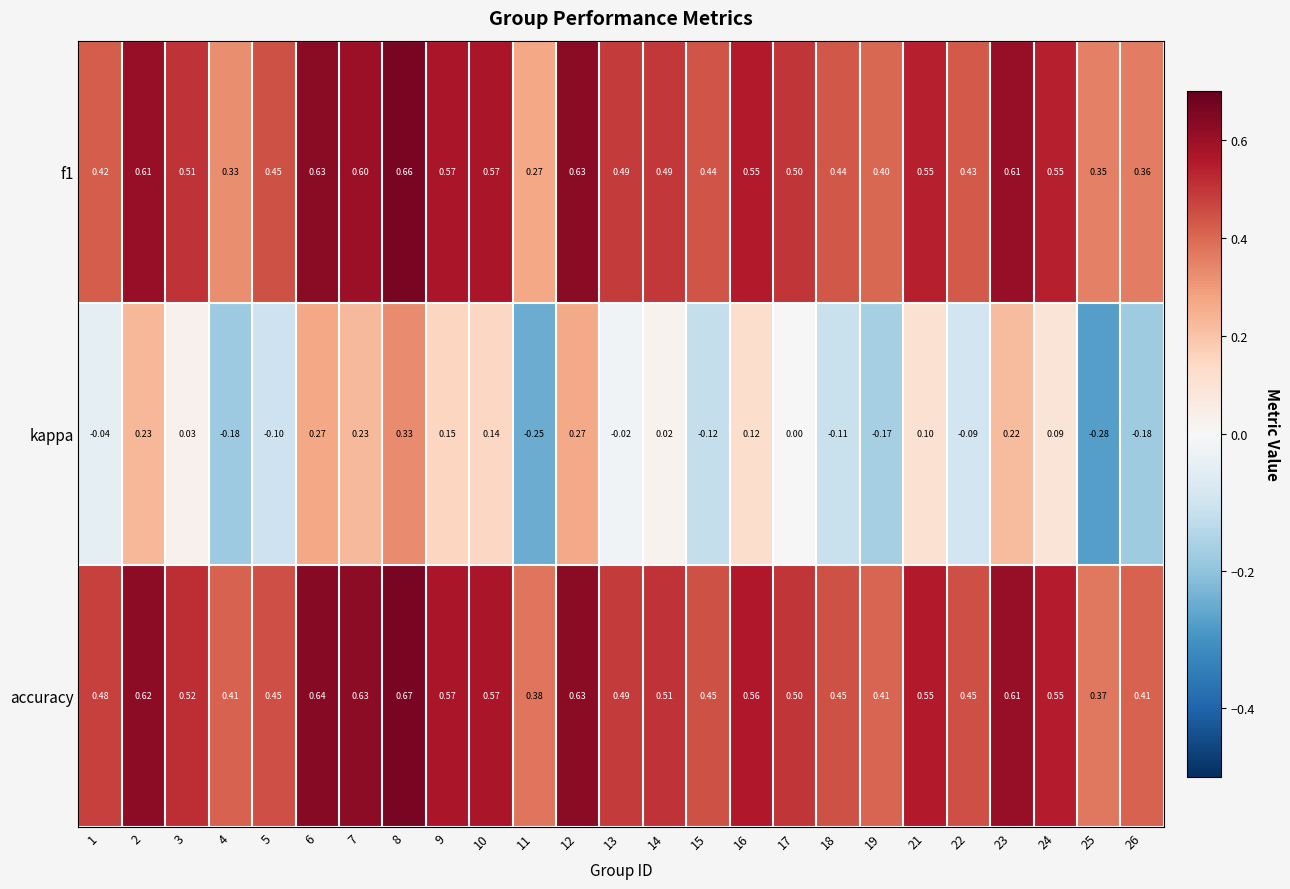

Which series changed the most between 9 and 17?

kappa